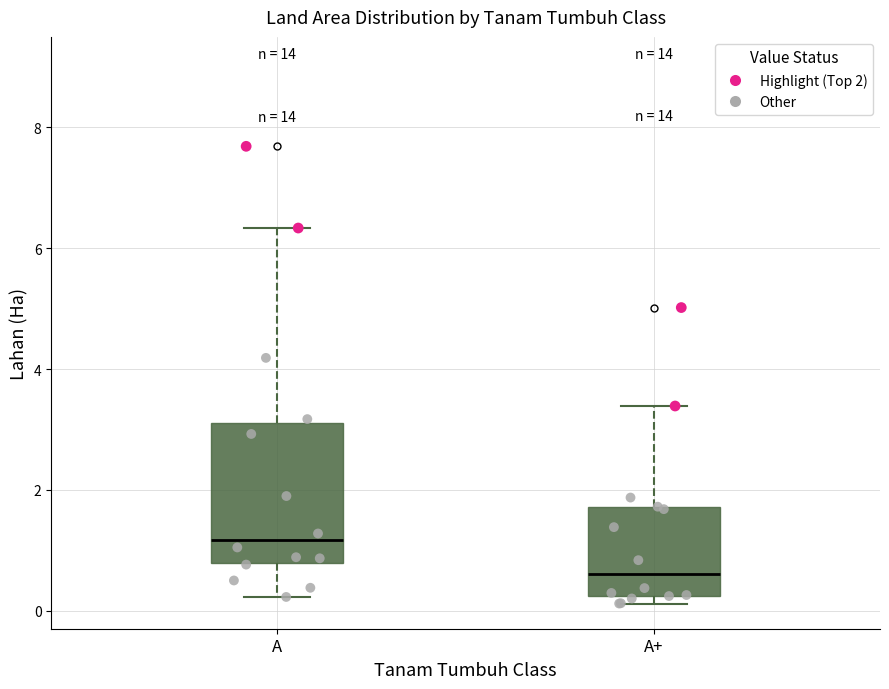

Which box is the tallest, from its lower edge to its upper edge?

A